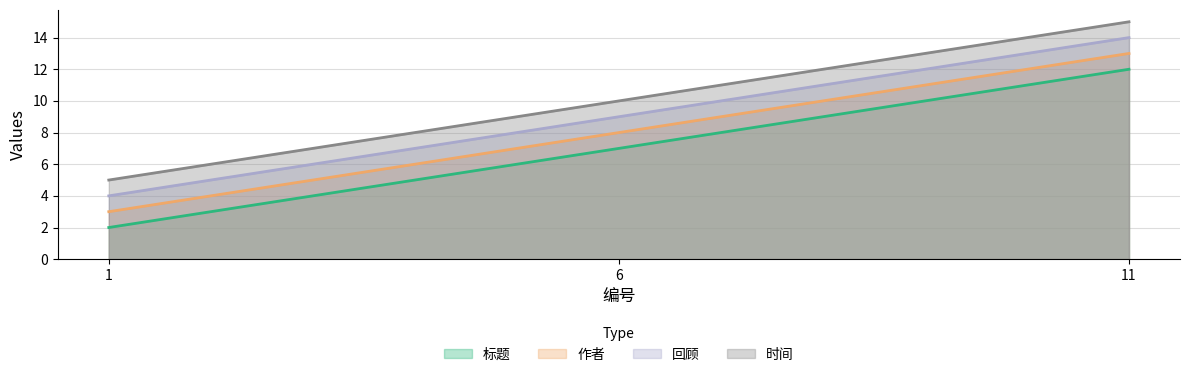

Between 6 and 1, which is larger?

6